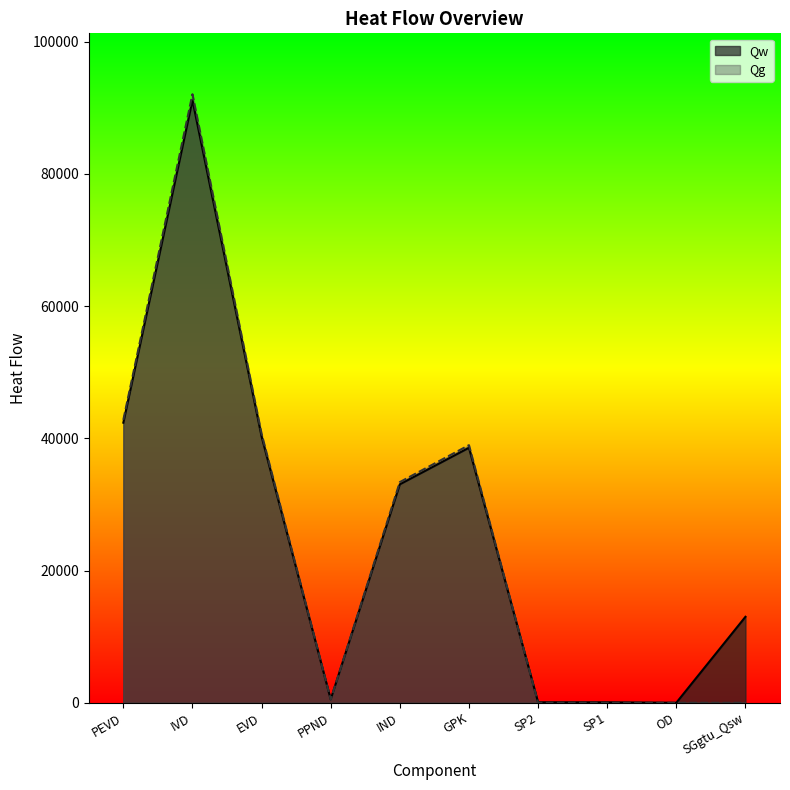

How many interior local valleys does the Qw series have?

2